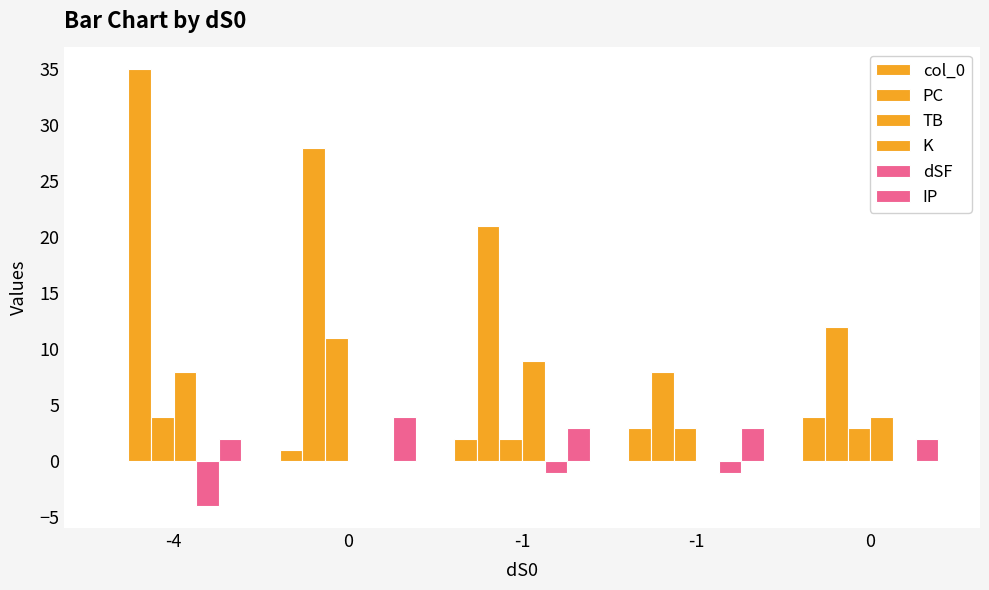

What is the average value of the IP series?

3